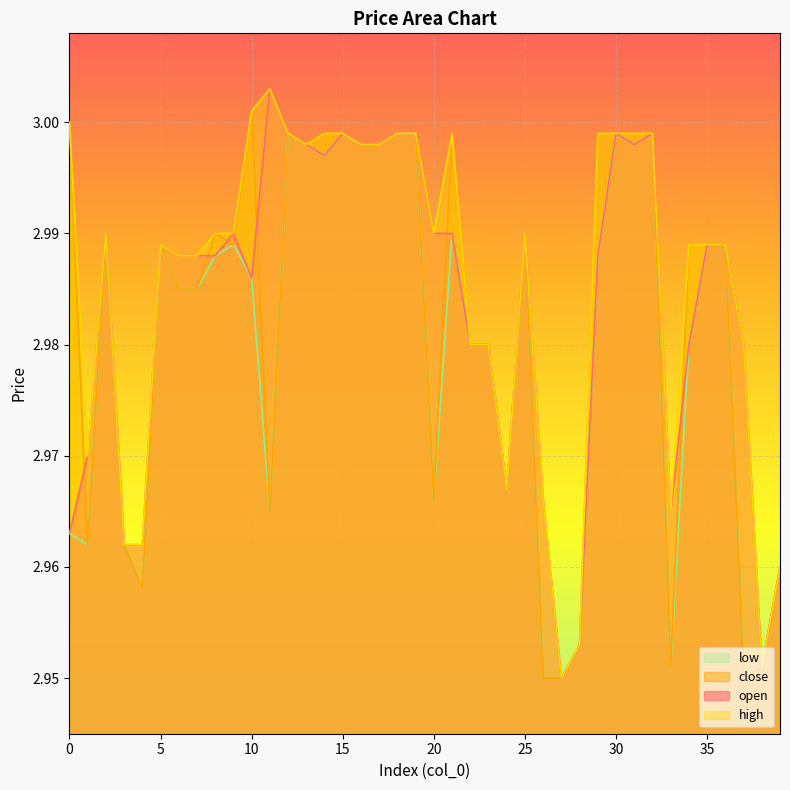

Which series has the largest total across all categories?

high